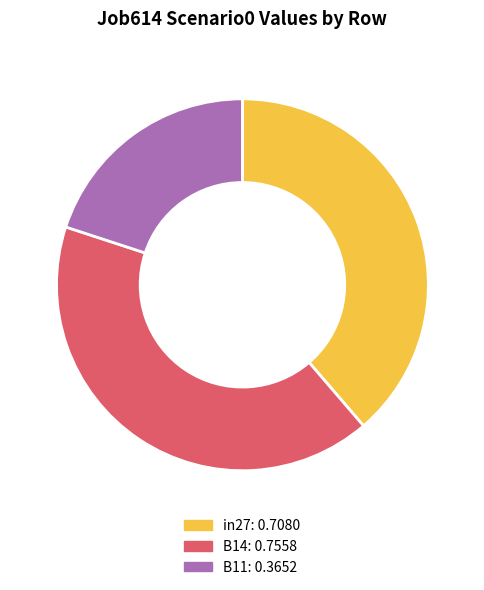

Is there a majority slice in this chart?

No